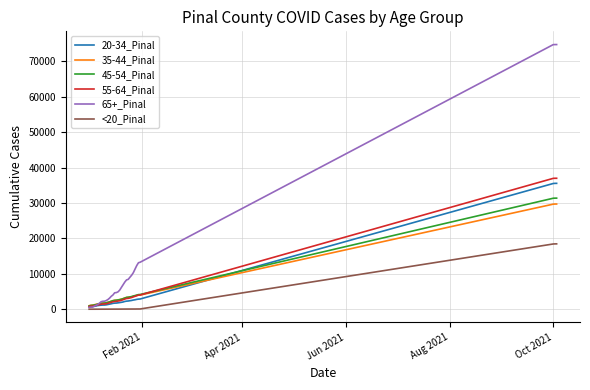

List the series in order of their peak value, highest first.

65+_Pinal, 55-64_Pinal, 20-34_Pinal, 45-54_Pinal, 35-44_Pinal, <20_Pinal